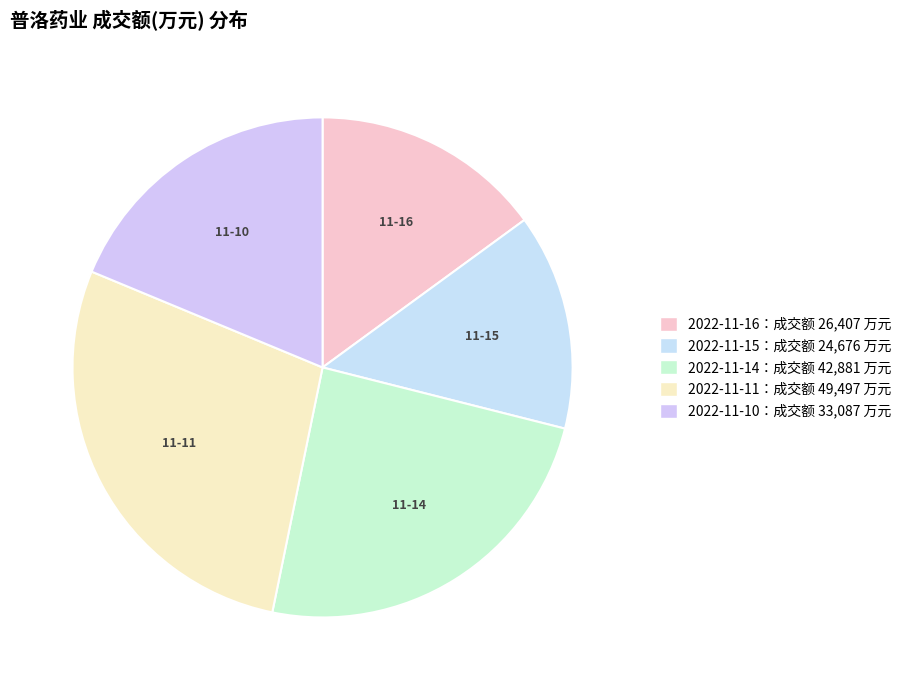

How many segments does this pie chart have?

5